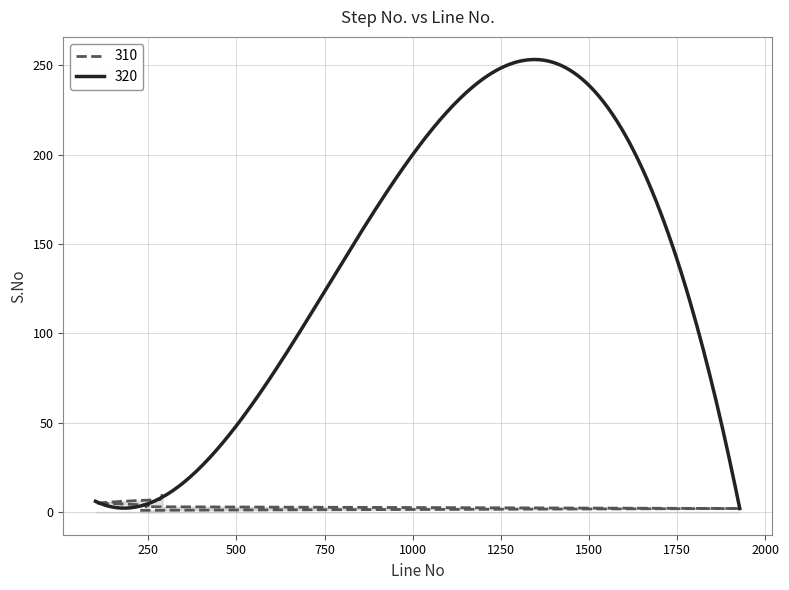

The value at 172 is 6. True or false?

True